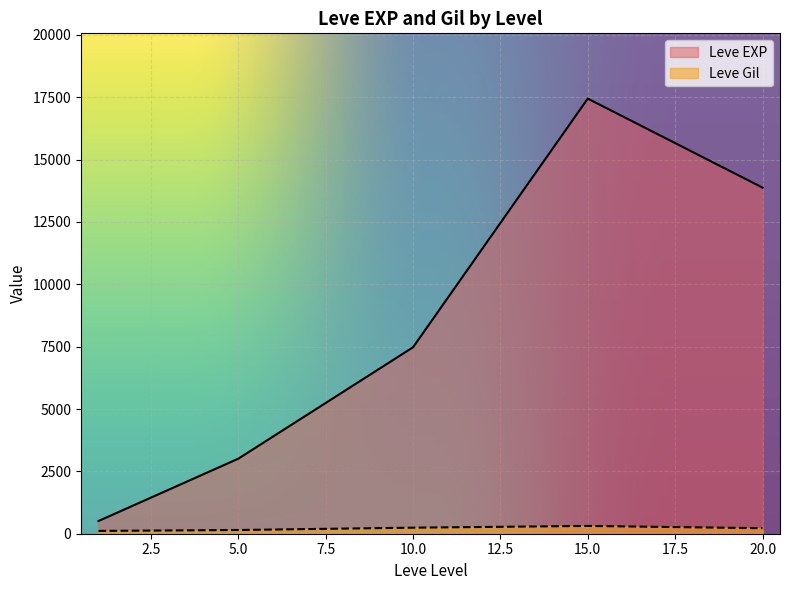

What is the difference between the maximum and second lowest values in the Leve EXP series?

14436.7